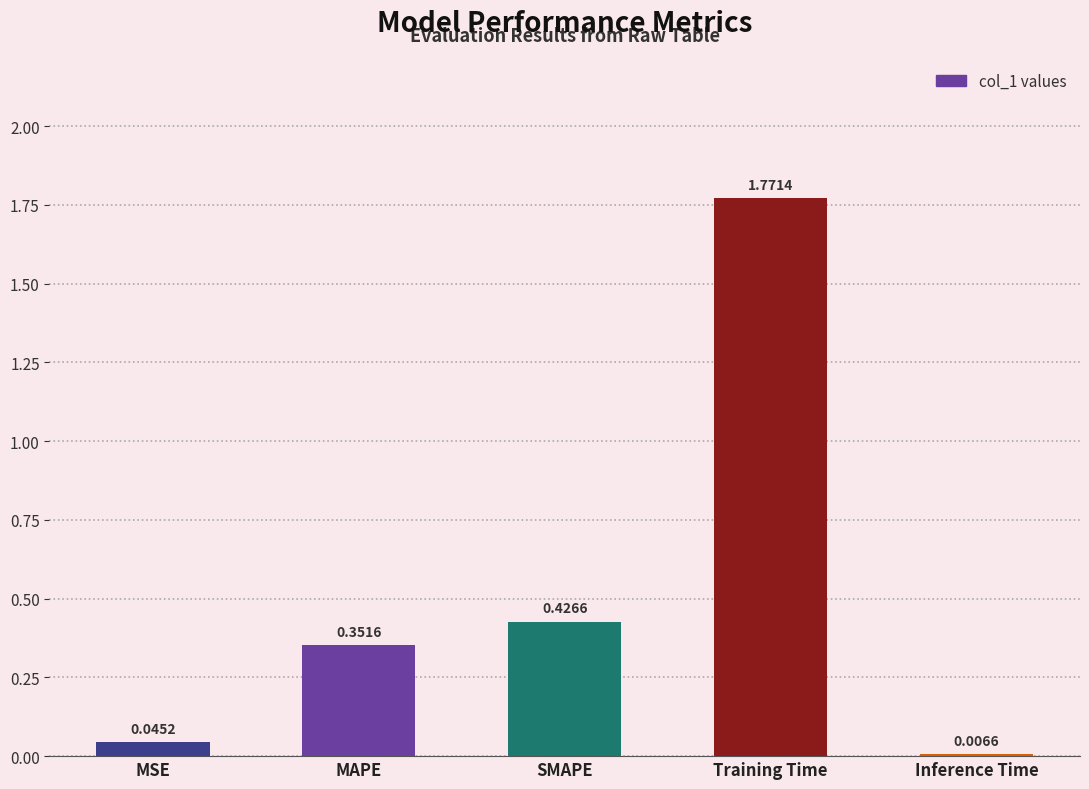

At which label is the value closest to 0?

Inference Time